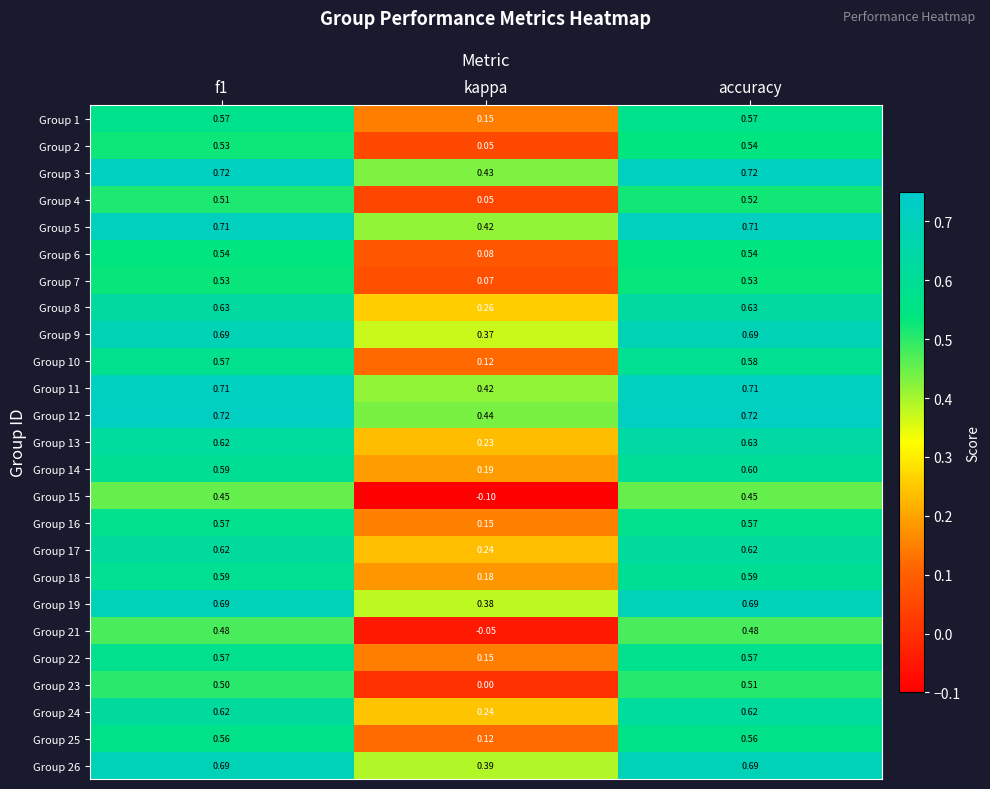

How many categories are shown in the chart?

3